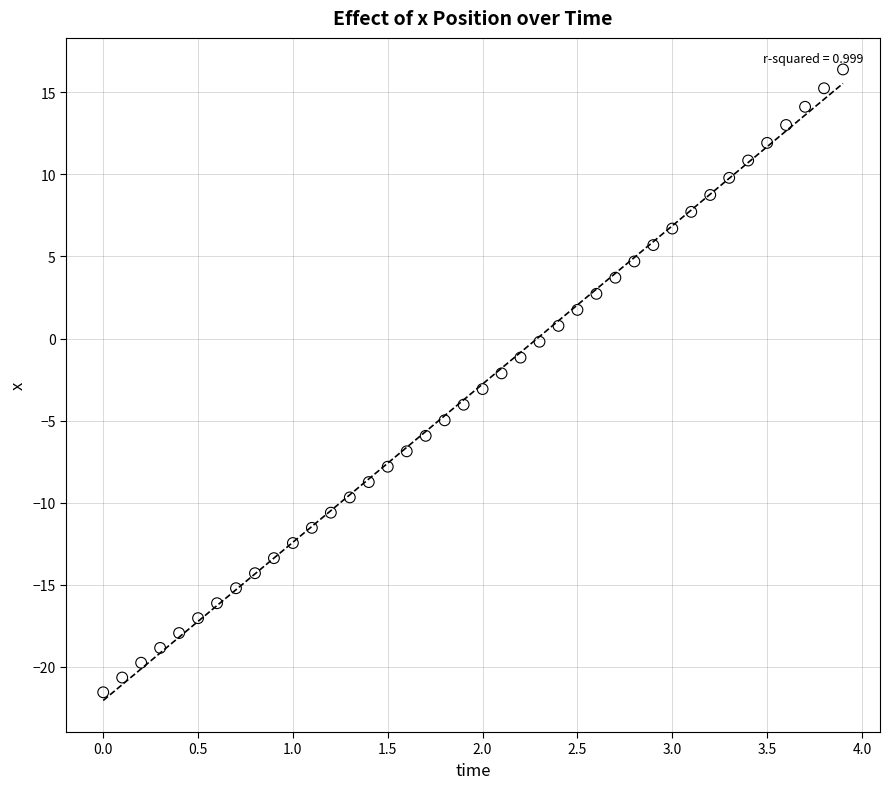

What is the range of X values (max minus min)?

3.9